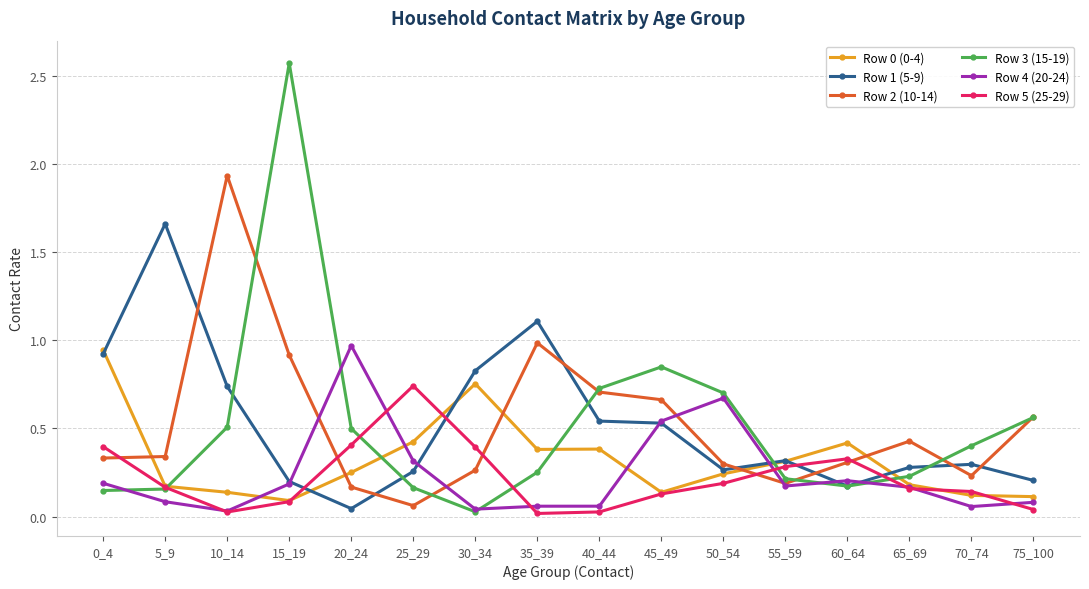

At which label does Row 5 (25-29) reach its peak?

25_29